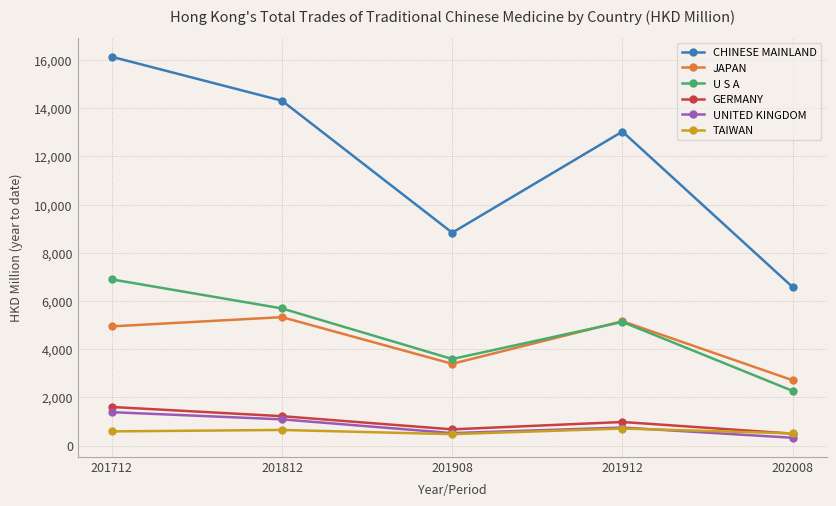

What is the value of the GERMANY point at the 2nd from the left?

1222.4